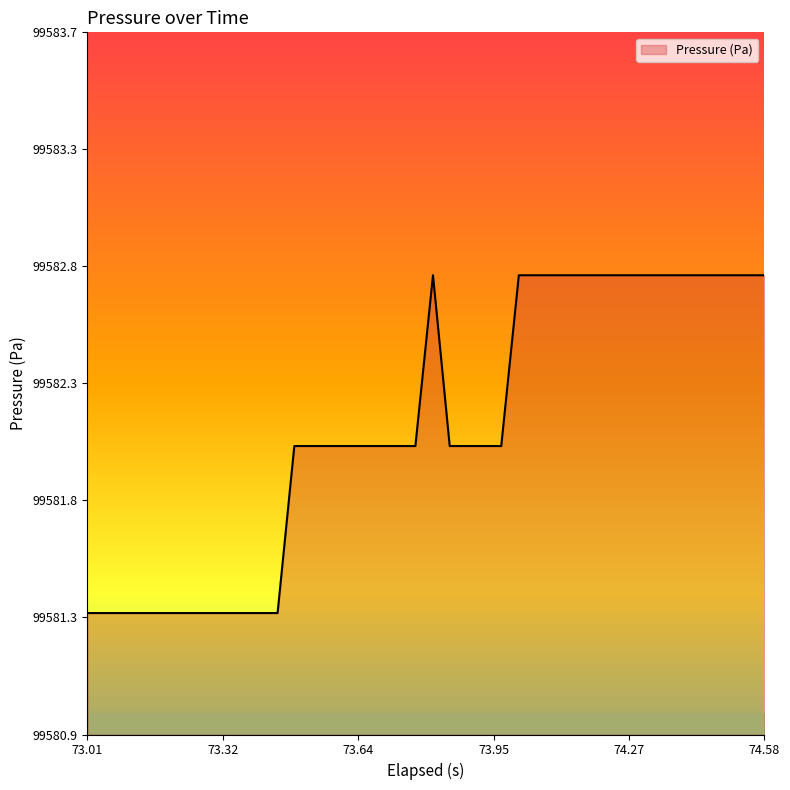

How many points are higher than both their immediate neighbors (excluding endpoints)?

1